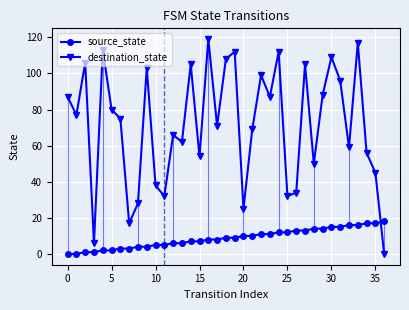

How many lines are shown in the chart?

2